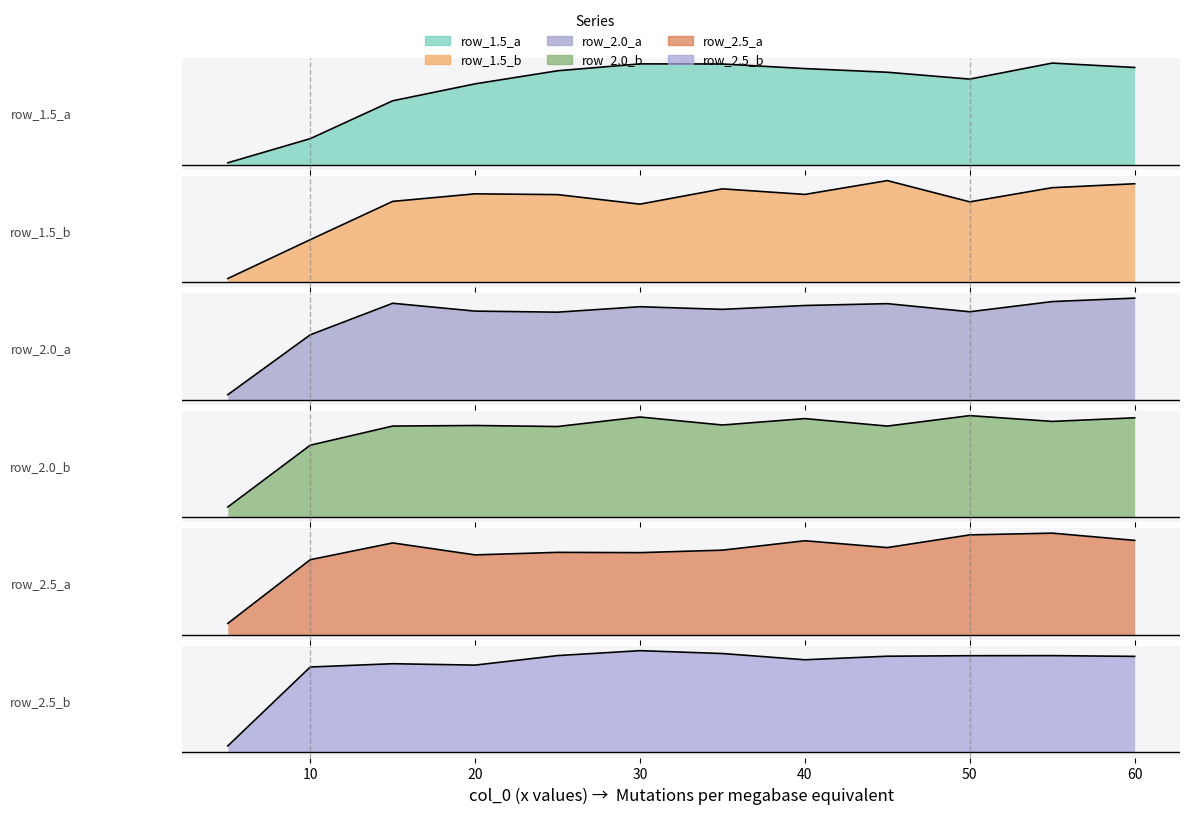

True or false: row_1.5_a and row_2.5_b intersect in this chart.

False